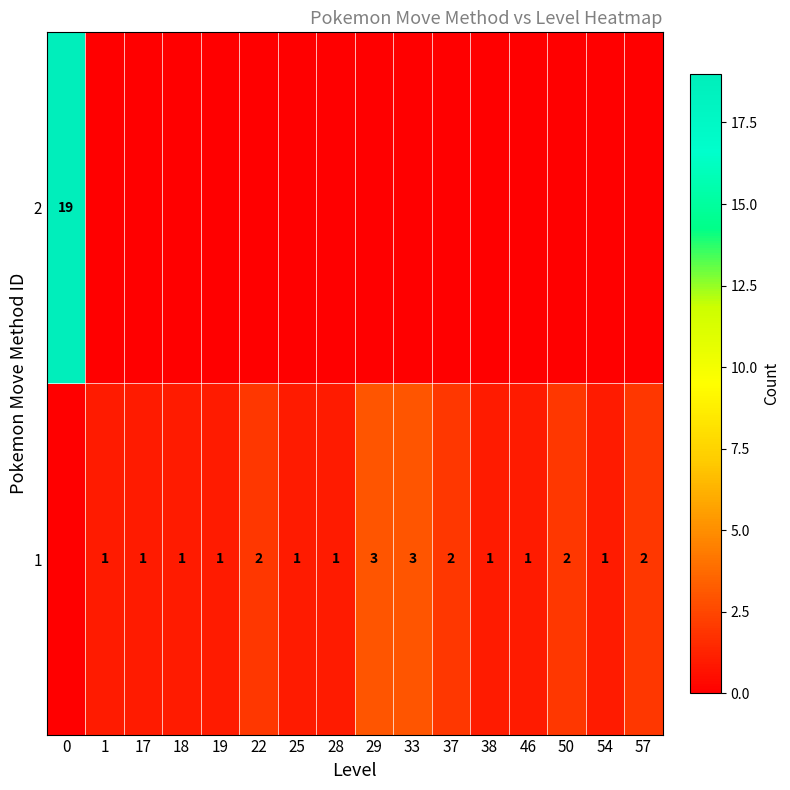

The 1 series shows 2 at 57. True or false?

True